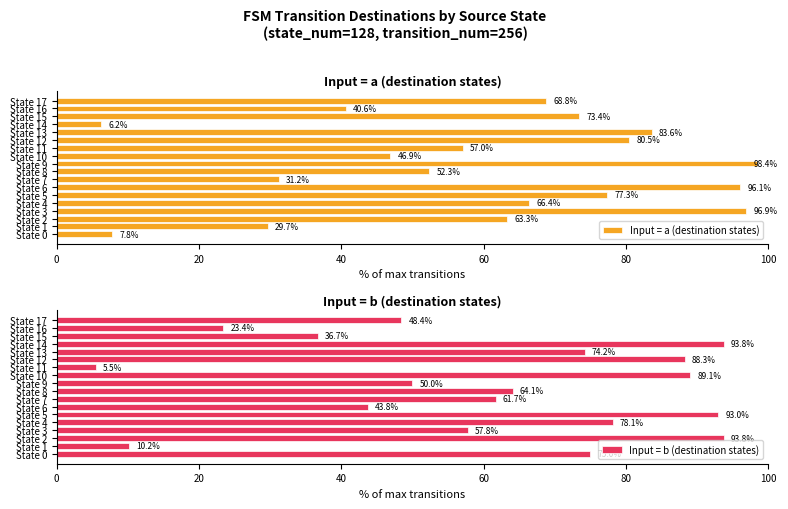

How many values in the Input = b (destination states) series are below 64?

9